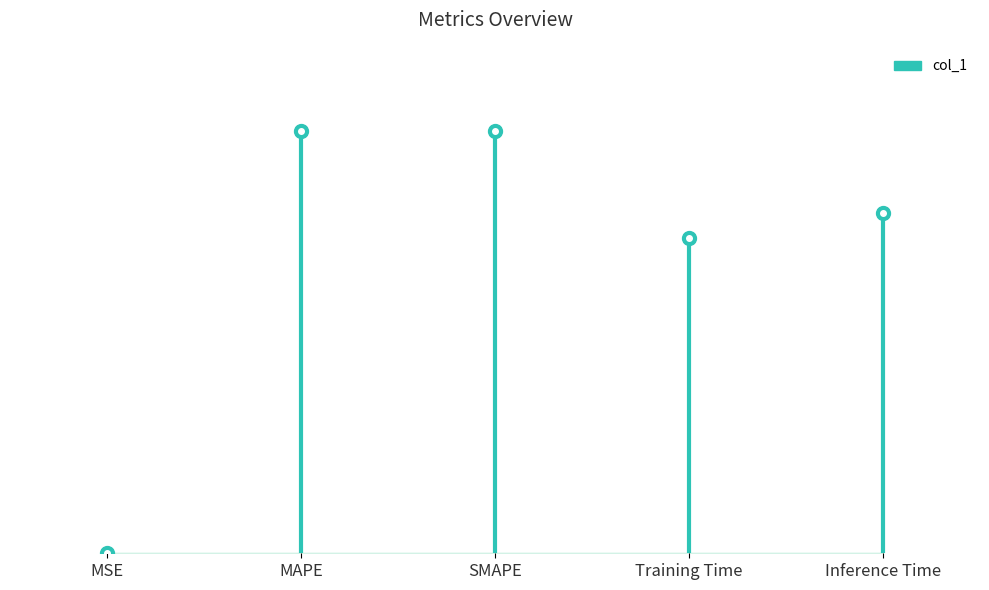

List the labels in order of value, largest first.

SMAPE, MAPE, Inference Time, Training Time, MSE